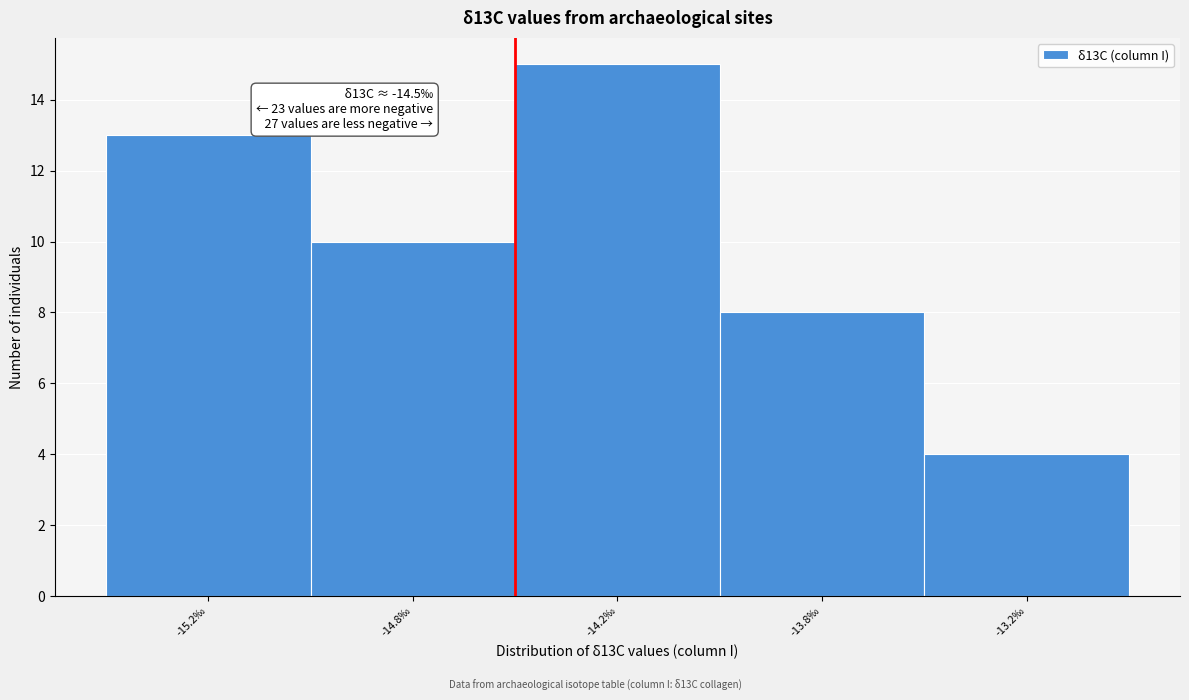

Reading left to right, what are all the values shown in this chart?

-15.2‰=13	-14.8‰=10	-14.2‰=15	-13.8‰=8	-13.2‰=4